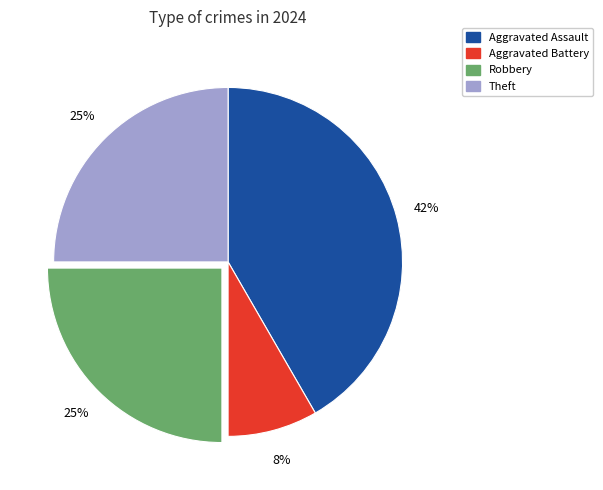

Does any single category account for the majority?

No